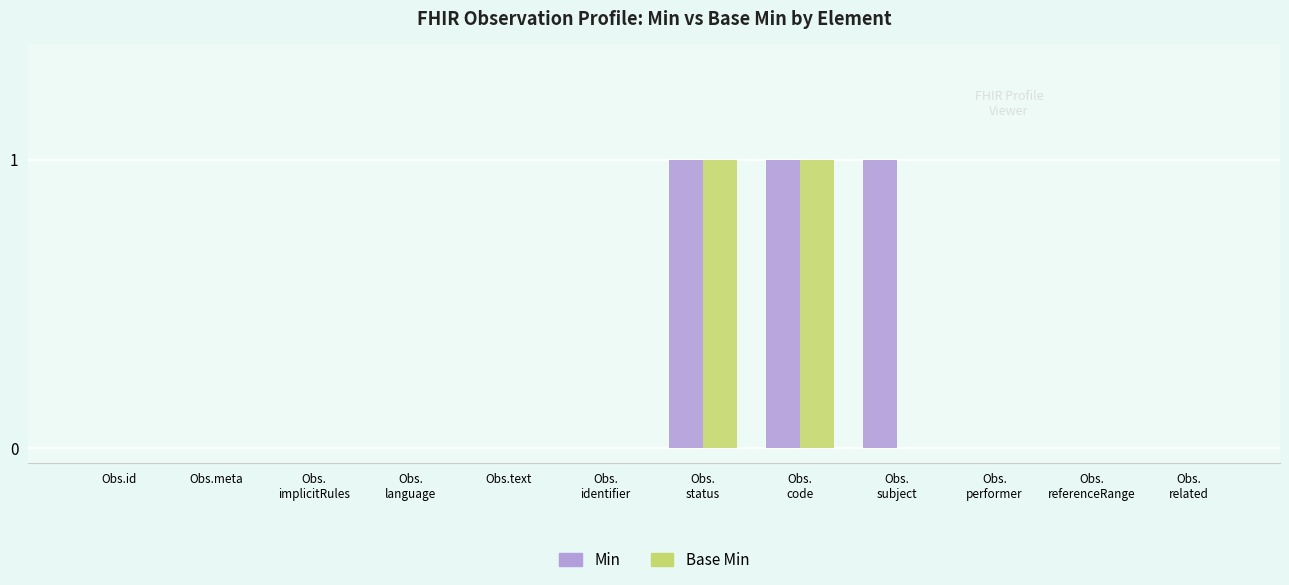

The value of Base Min at Obs.
performer is 0. True or false?

True